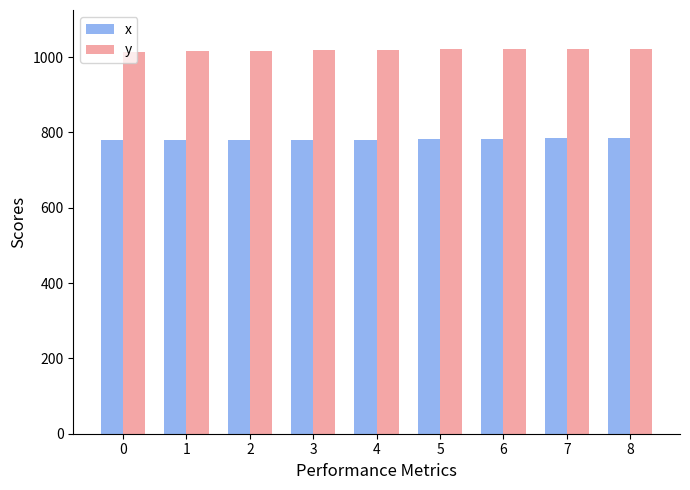

What is the total value across all series at 4?

1800